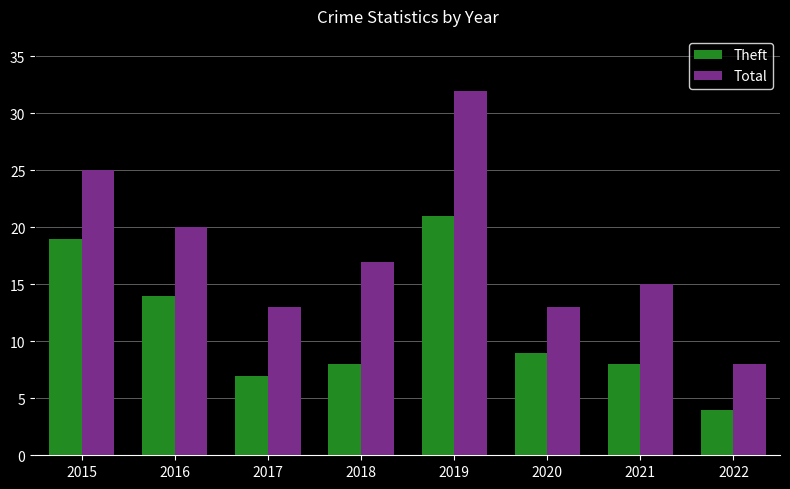

The Total series shows 26 at 2021. True or false?

False